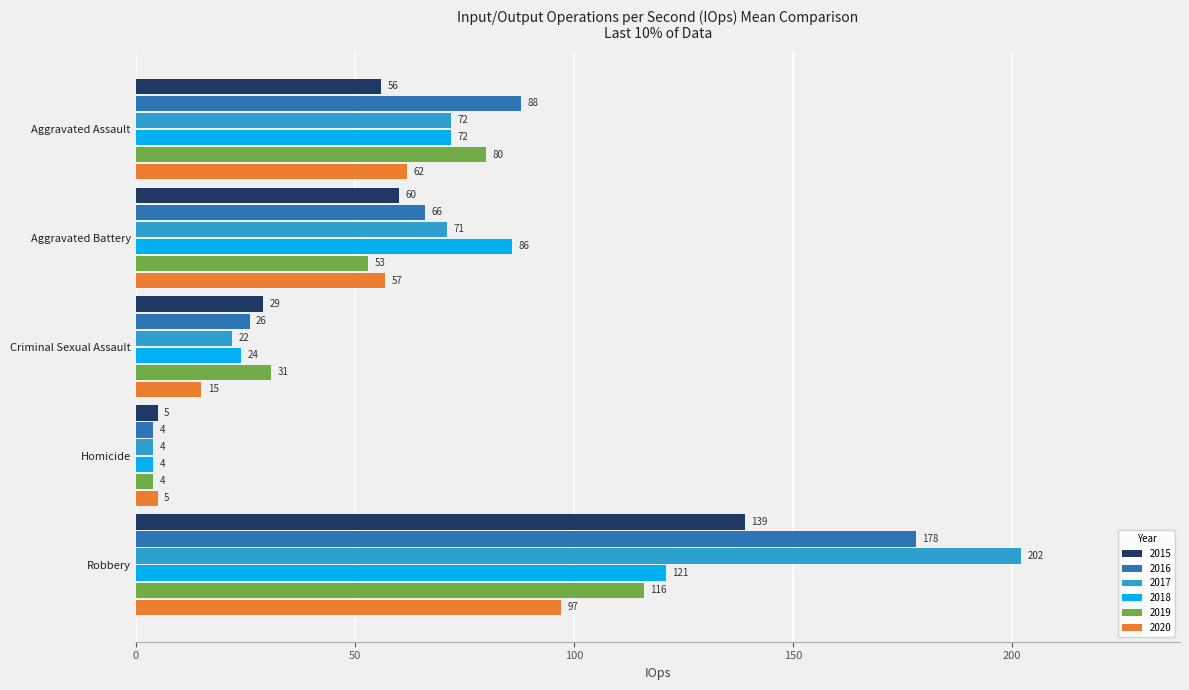

What is the difference between the highest and lowest values at Aggravated Battery?

33